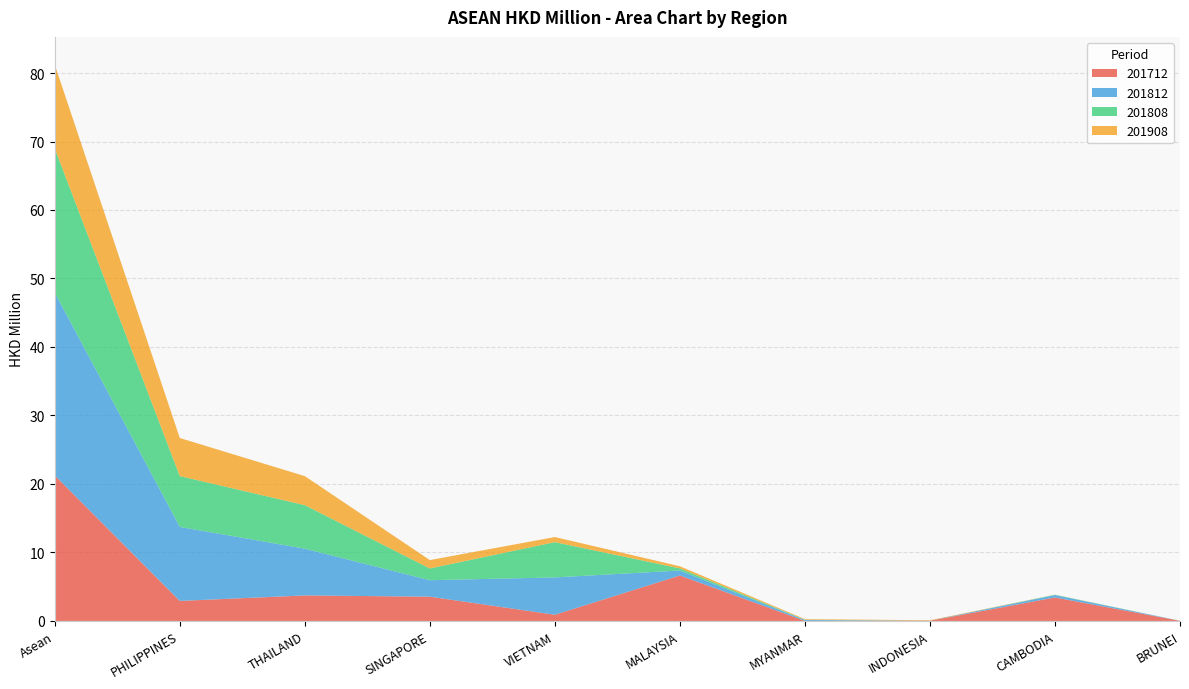

Reading right to left, what are all the values shown in this chart?

201712: 0.0	3.4	0.0	0.0	6.6	0.9	3.5	3.7	2.9	21.2
201812: 0.0	0.3	0.0	0.1	0.7	5.5	2.4	6.8	10.8	26.7
201808: 0.0	0.0	0.0	0.0	0.3	5.1	1.7	6.4	7.4	21.0
201908: 0.0	0.0	0.1	0.1	0.3	0.7	1.2	4.2	5.6	12.2